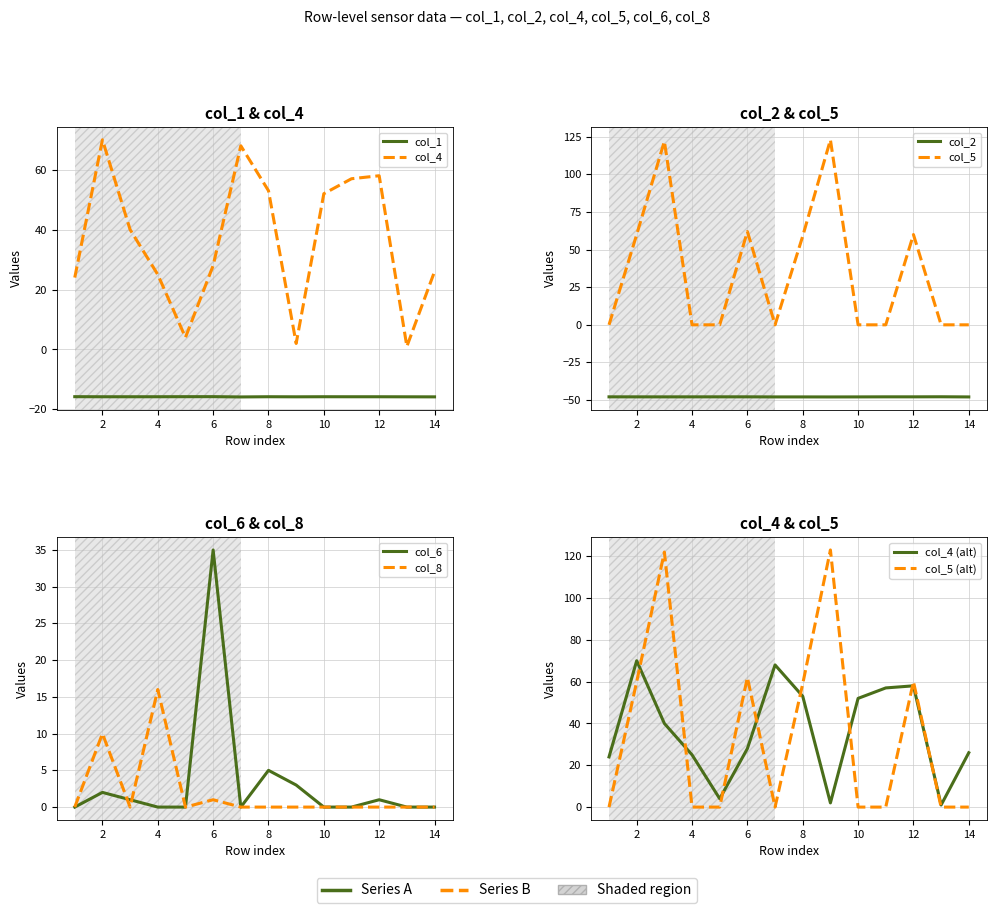

In col_4, how many points are lower than both neighbors (excluding endpoints)?

3